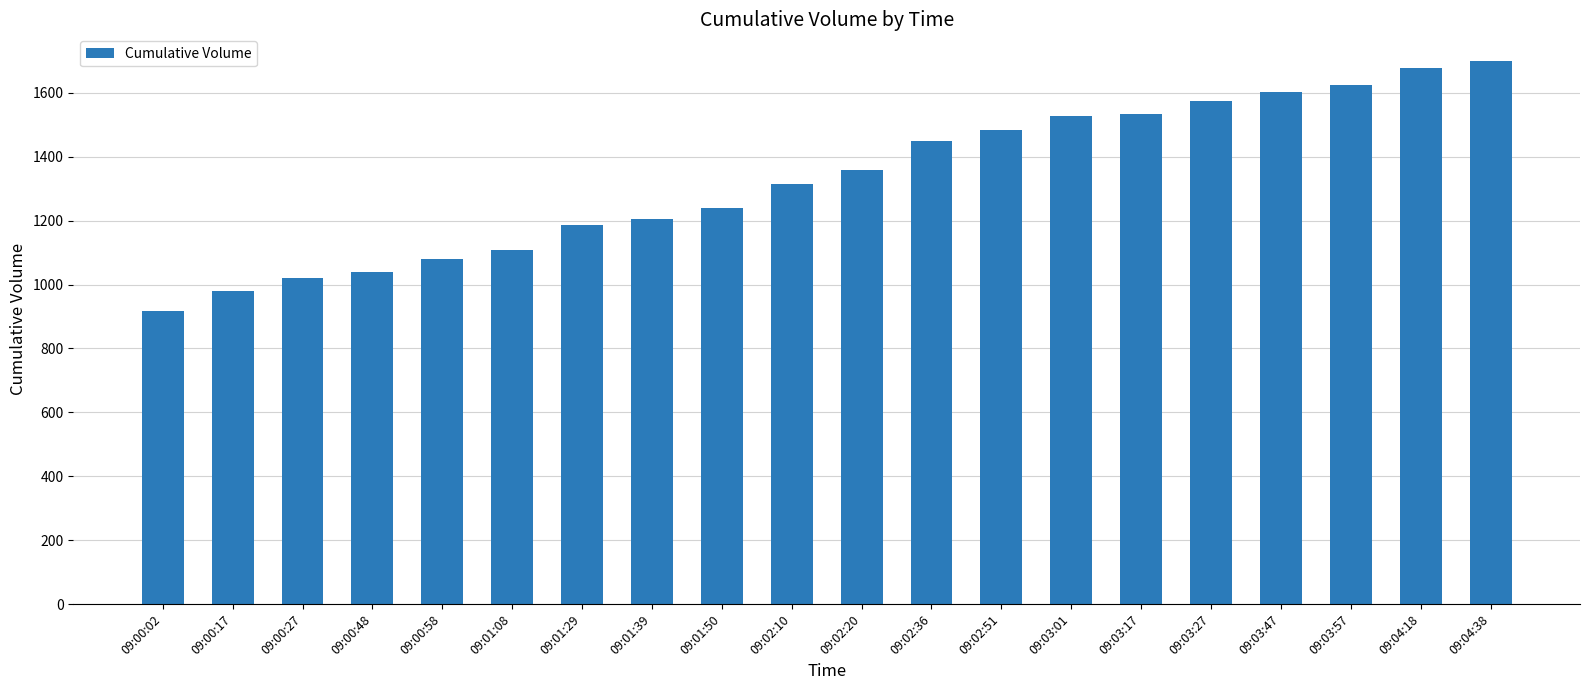

What is the approximate value at 09:01:50?

1240